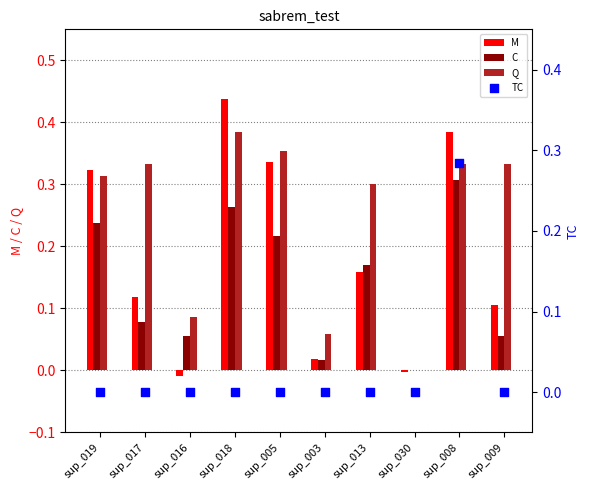

At which category is the sum across all series the highest?

sup_008